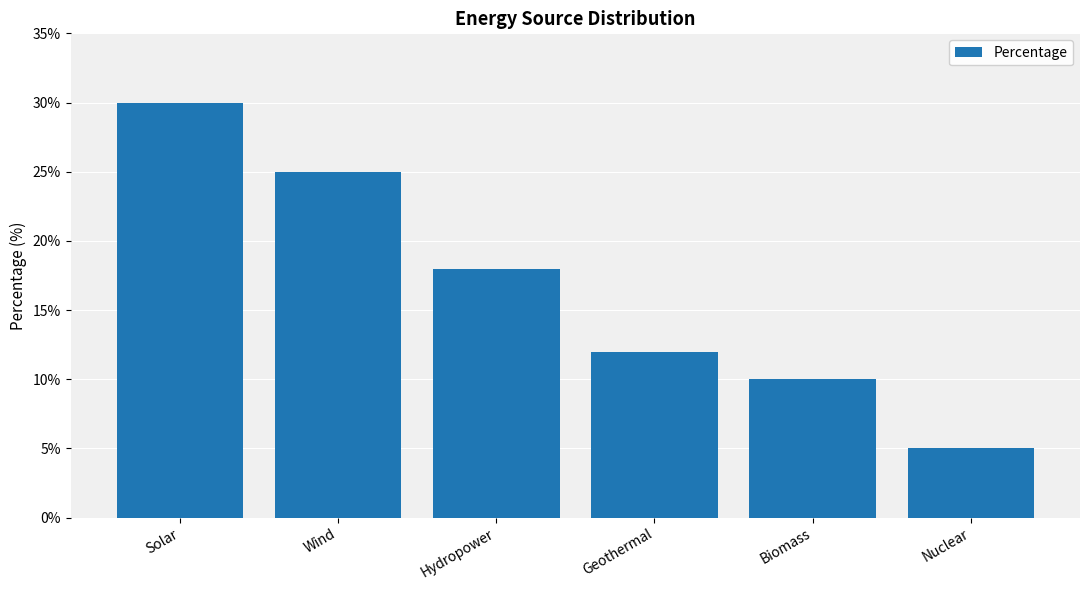

What position from the left is Nuclear?

6